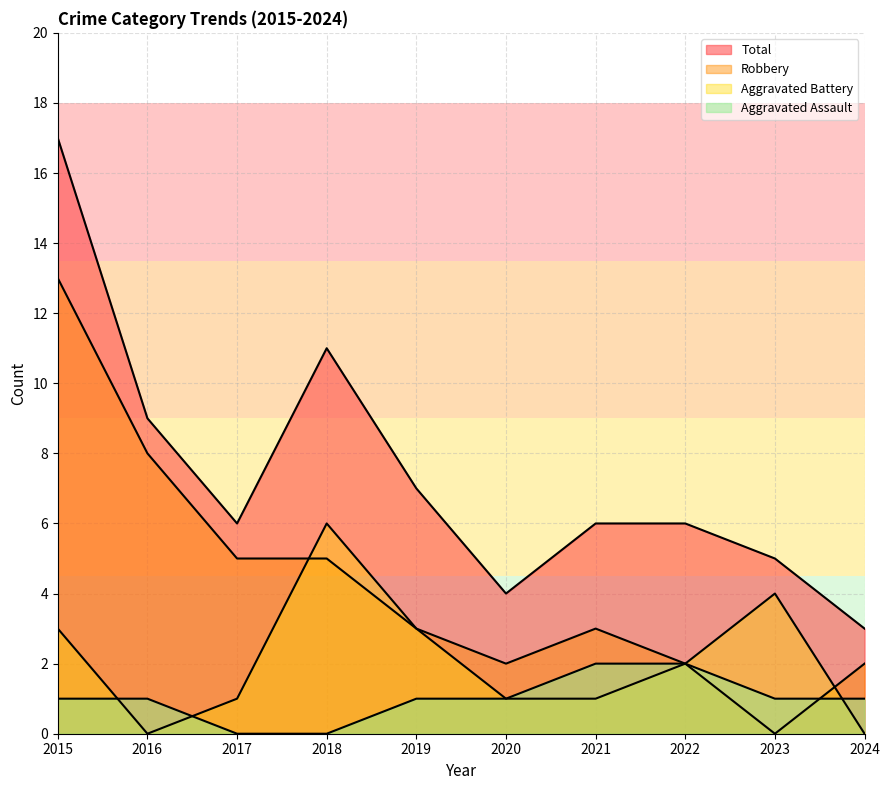

Count the number of categories in the chart.

10